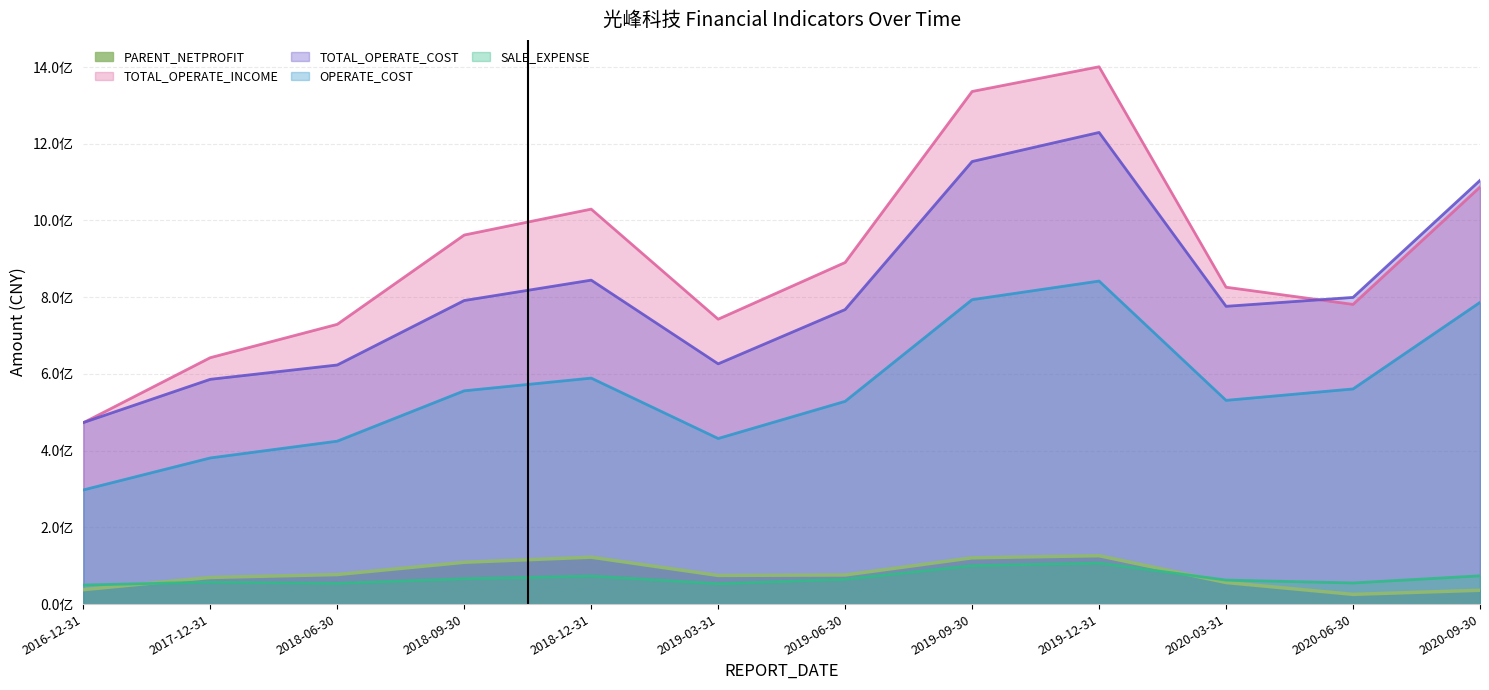

How many data points does each series have?

12